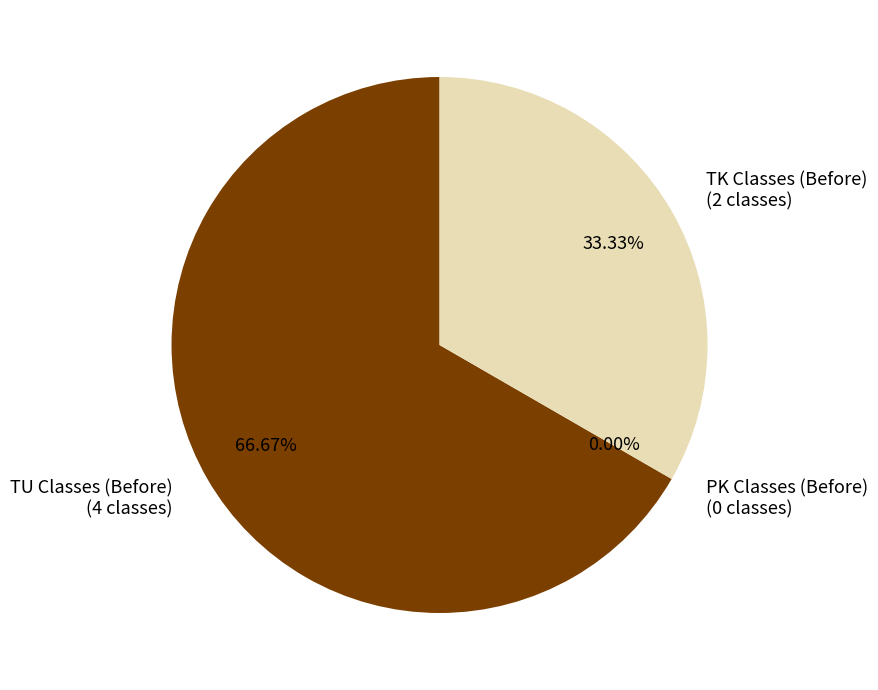

Is the sum of 1 and 2 greater than half?

Yes